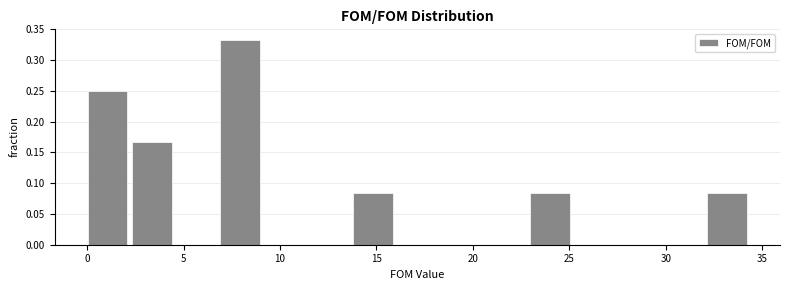

Reading left to right, transcribe this chart: for each bar, give the range it covers on the x-axis and its height. Neither the bar edges nor the heights are printed on the chart, so give them approximately, as read against the axes.

0.0 to 2.5: 0.250
2.5 to 4.5: 0.165
4.5 to 7.0: 0
7.0 to 9.0: 0.335
9.0 to 11.5: 0
11.5 to 14.0: 0
14.0 to 16.0: 0.085
16.0 to 18.5: 0
18.5 to 20.5: 0
20.5 to 23.0: 0
23.0 to 25.5: 0.085
25.5 to 27.5: 0
27.5 to 30.0: 0
30.0 to 32.0: 0
32.0 to 34.5: 0.085